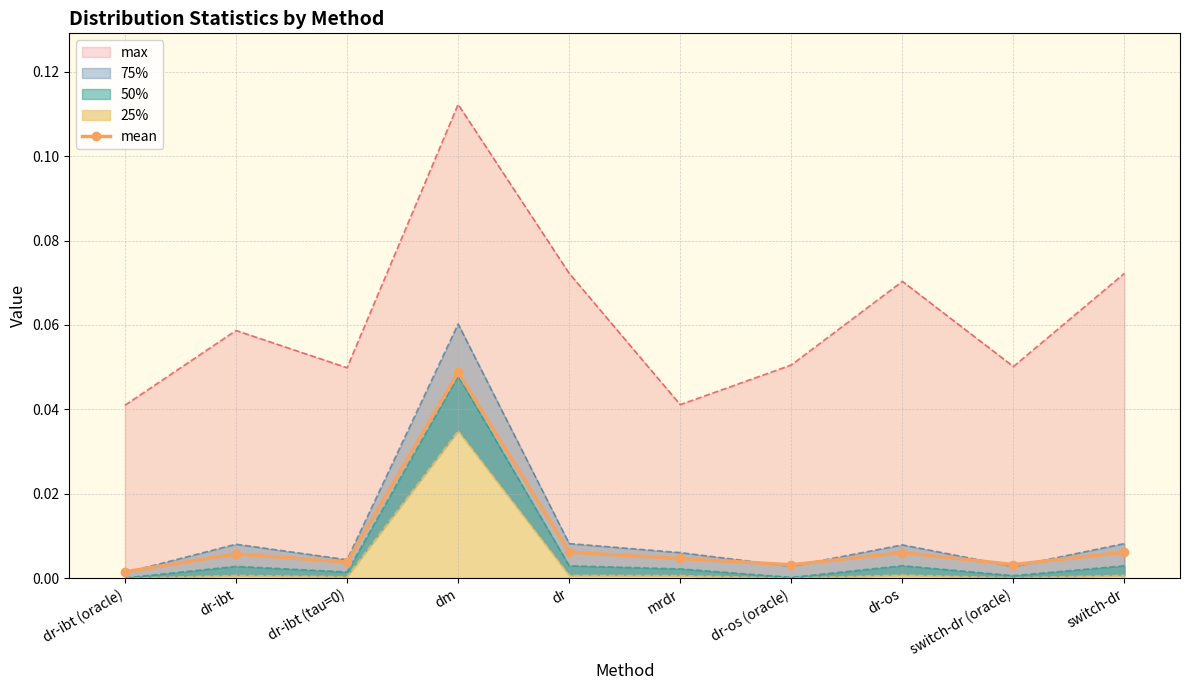

Between switch-dr and switch-dr (oracle), which is larger?

switch-dr